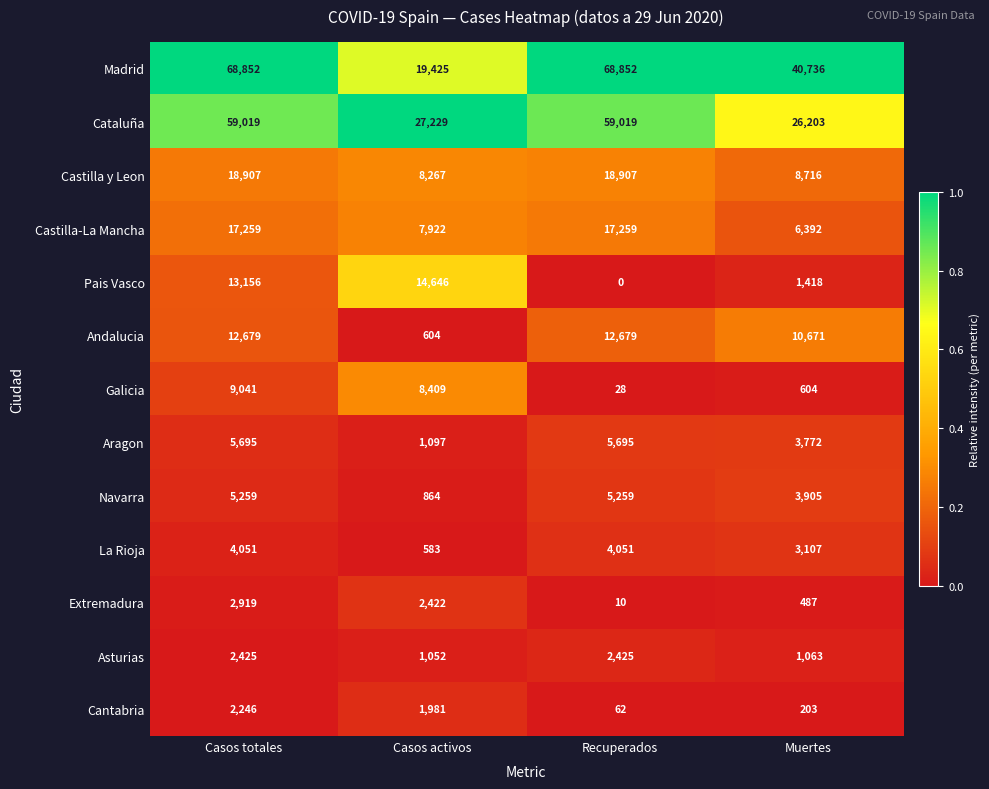

Which series has the widest spread of values?

Madrid